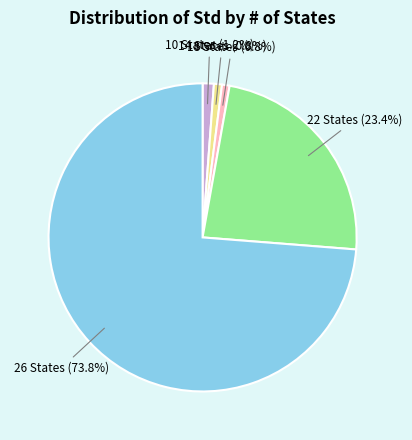

Is there any slice that represents more than half of the pie?

Yes